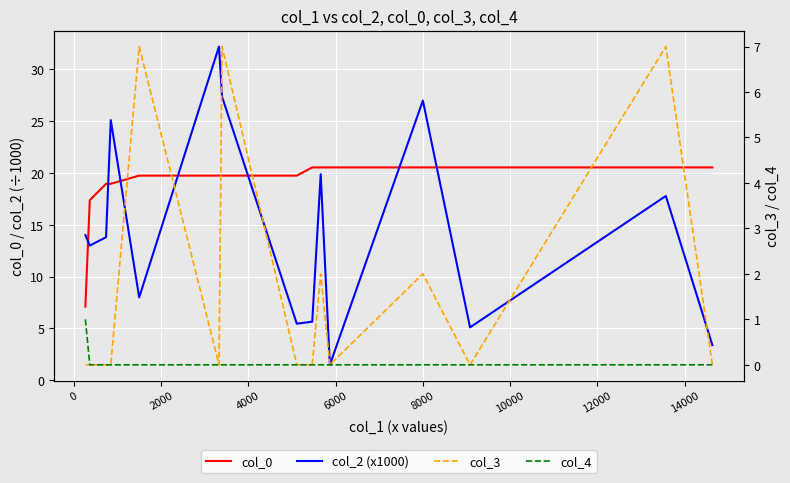

What is the difference between the maximum and minimum values in the col_2 (x1000) series?

30.7